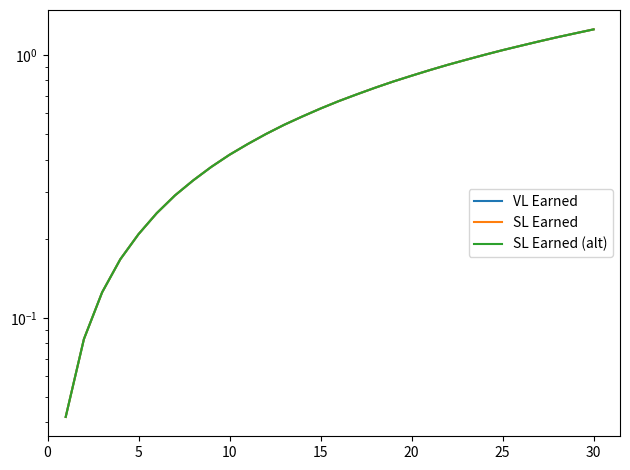

Read the SL Earned (alt) value at 10.

0.4